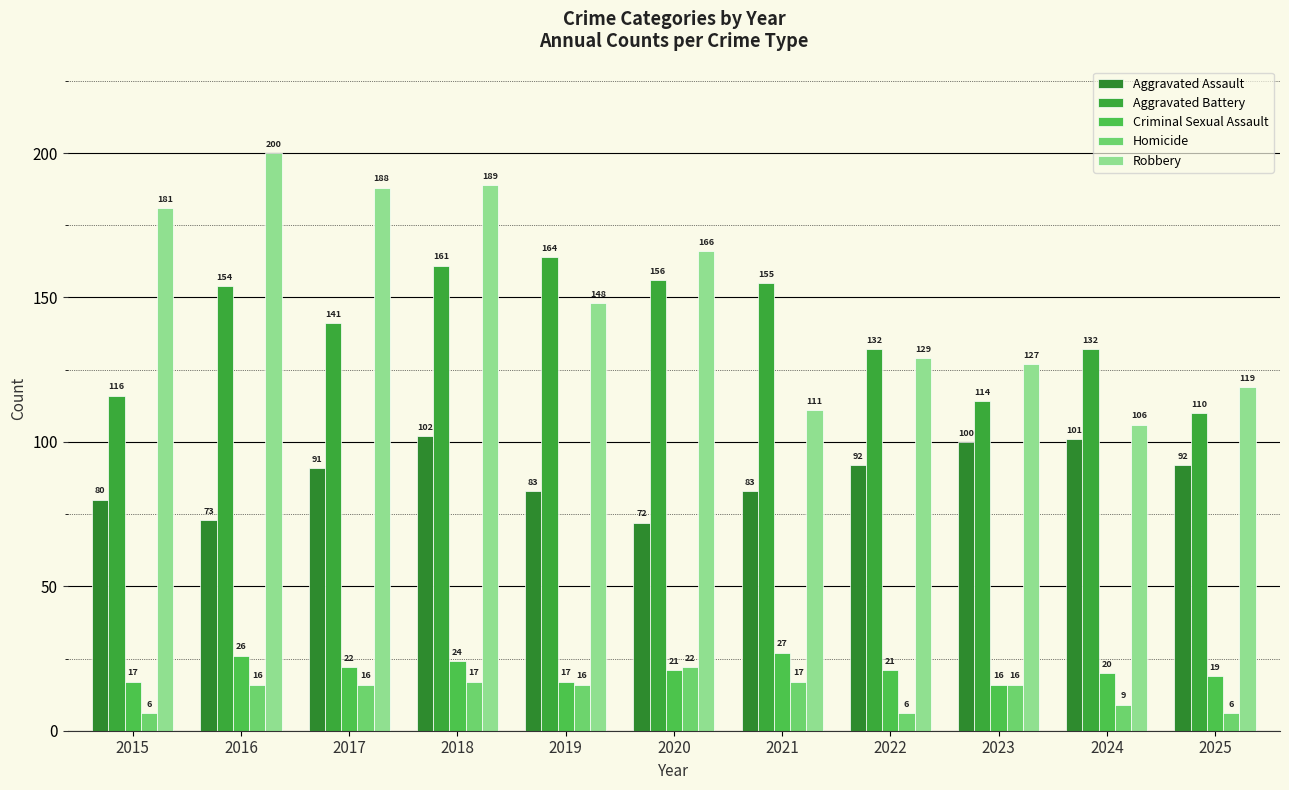

The value of Robbery at 2024 is 106. True or false?

True